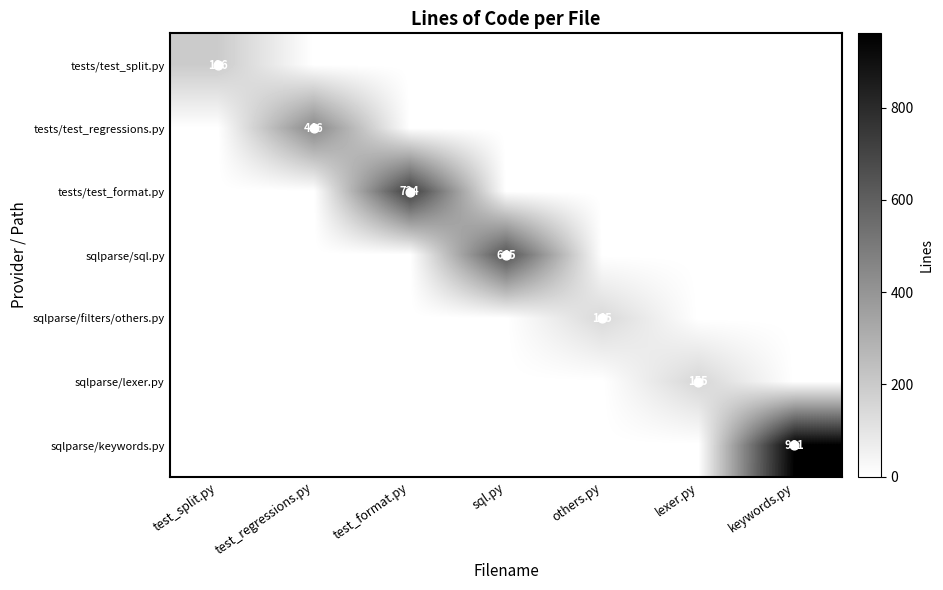

Rank the categories by tests/test_split.py value from lowest to highest.

test_regressions.py, test_format.py, sql.py, others.py, lexer.py, keywords.py, test_split.py